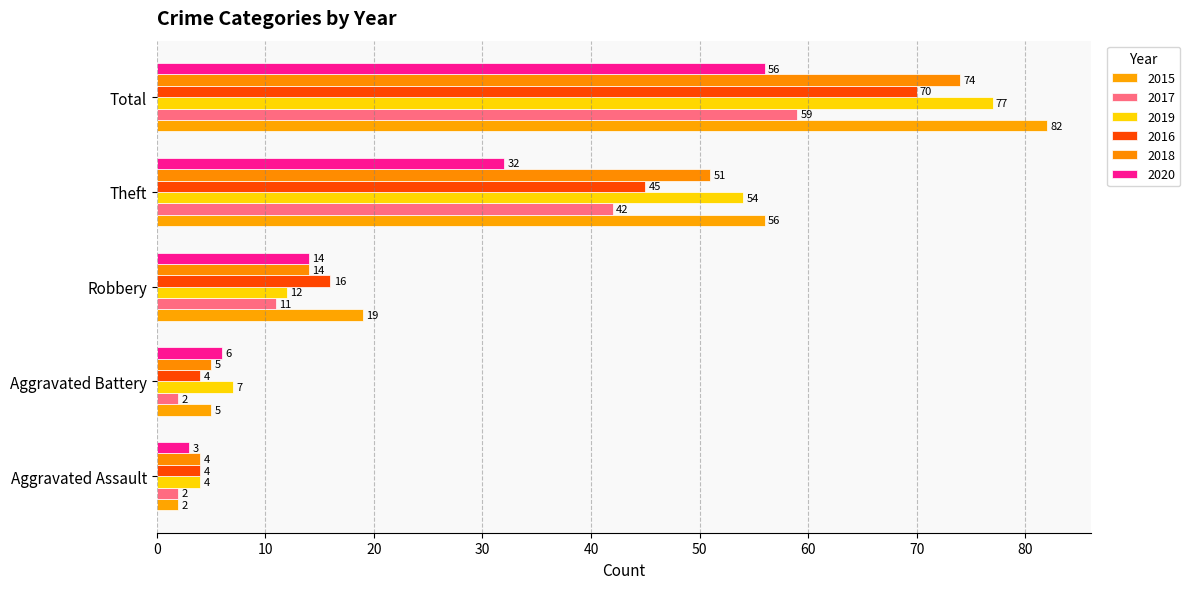

The value of 2016 at Theft is 72. True or false?

False